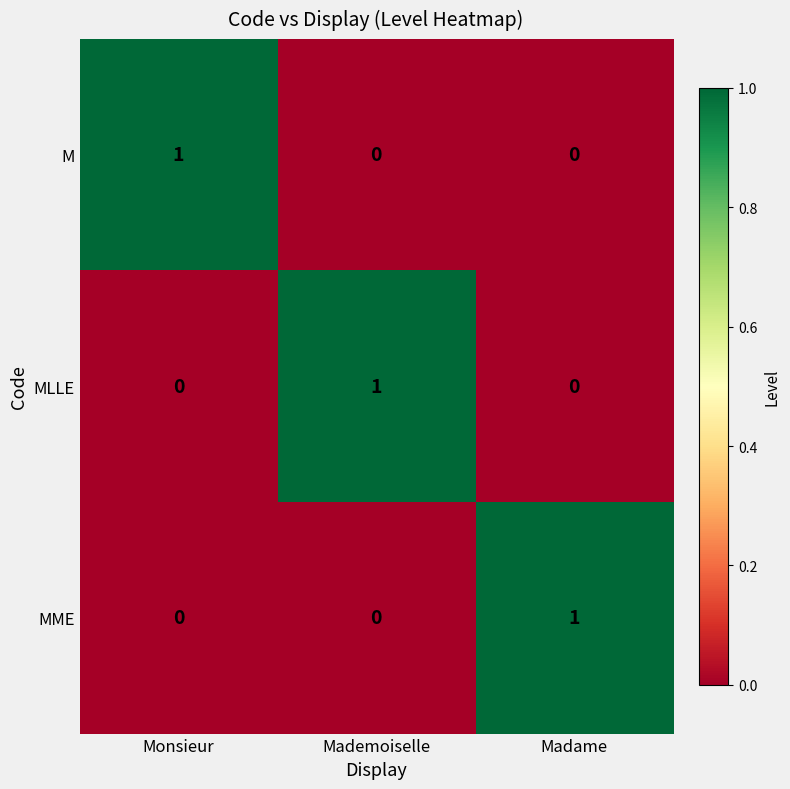

Reading left to right, list all the values displayed in this chart.

M: Monsieur=1	Mademoiselle=0	Madame=0
MLLE: Monsieur=0	Mademoiselle=1	Madame=0
MME: Monsieur=0	Mademoiselle=0	Madame=1